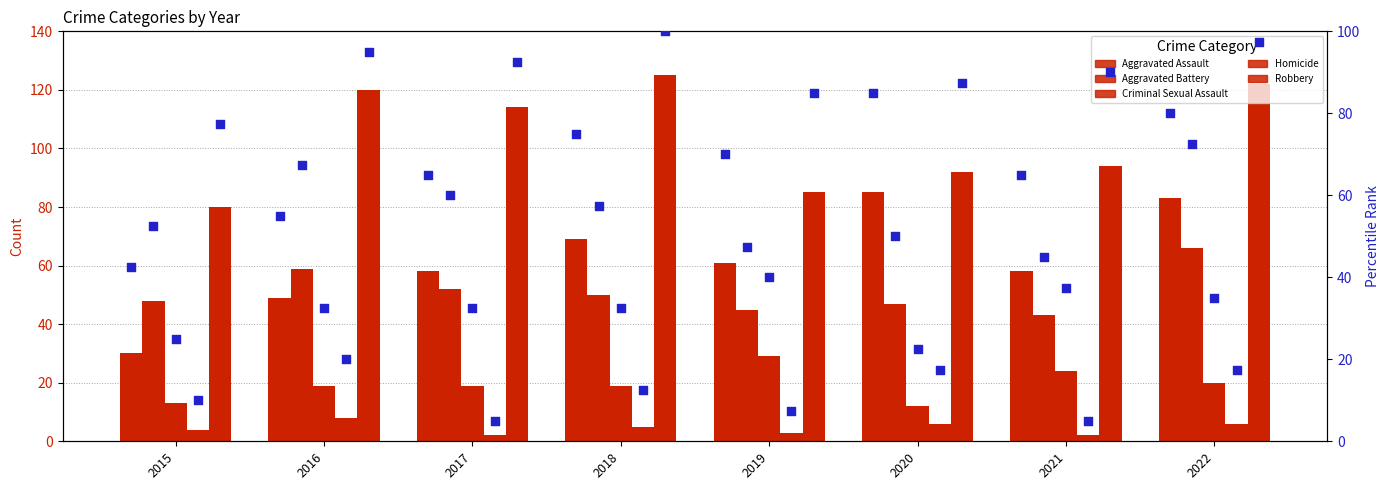

Which series reaches the minimum Y coordinate?

Homicide